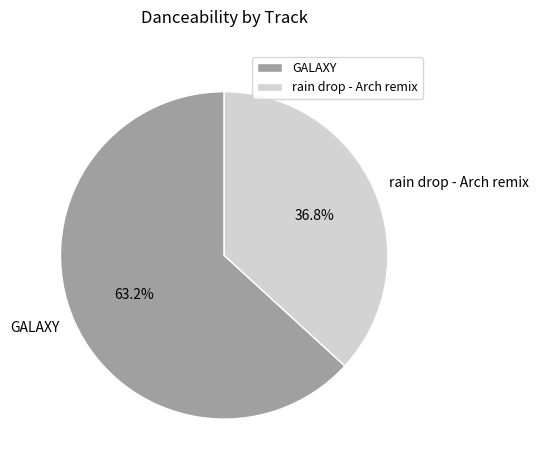

Rank the categories by value from highest to lowest.

GALAXY, rain drop - Arch remix